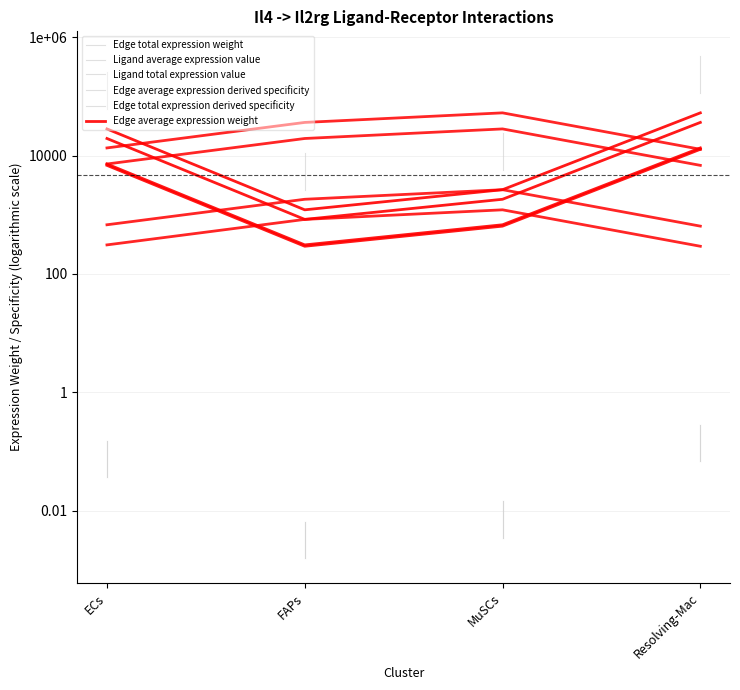

At Resolving-Mac, list the series in order from smallest to largest.

Edge average expression derived specificity, Edge total expression derived specificity, Ligand average expression value, Ligand total expression value, Edge average expression weight, Edge total expression weight